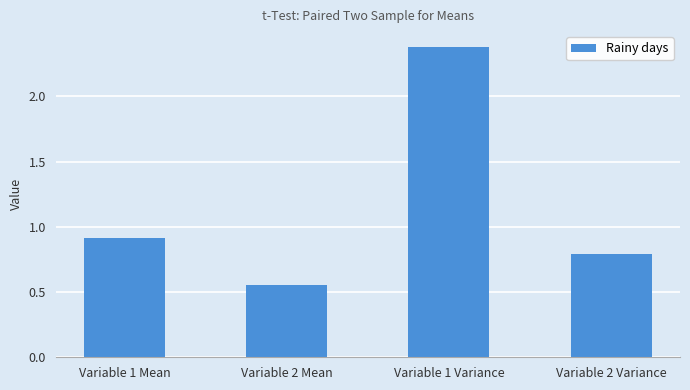

At which category does the chart reach its minimum across all series?

Variable 2 Mean